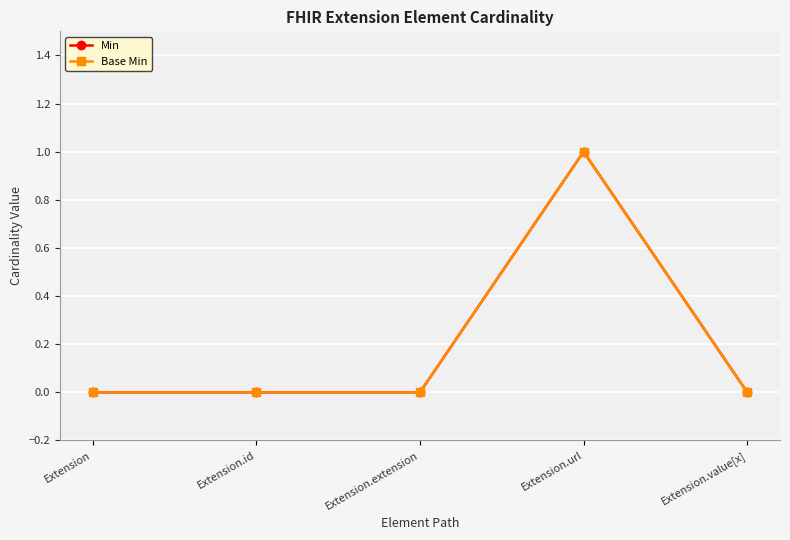

What is the difference between the Min values at Extension.url and Extension.value[x]?

1